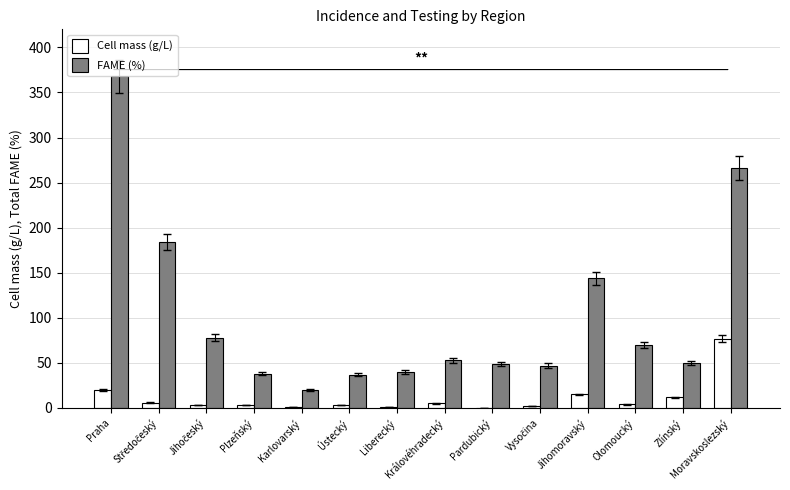

At which category does the chart reach its peak across all series?

Praha